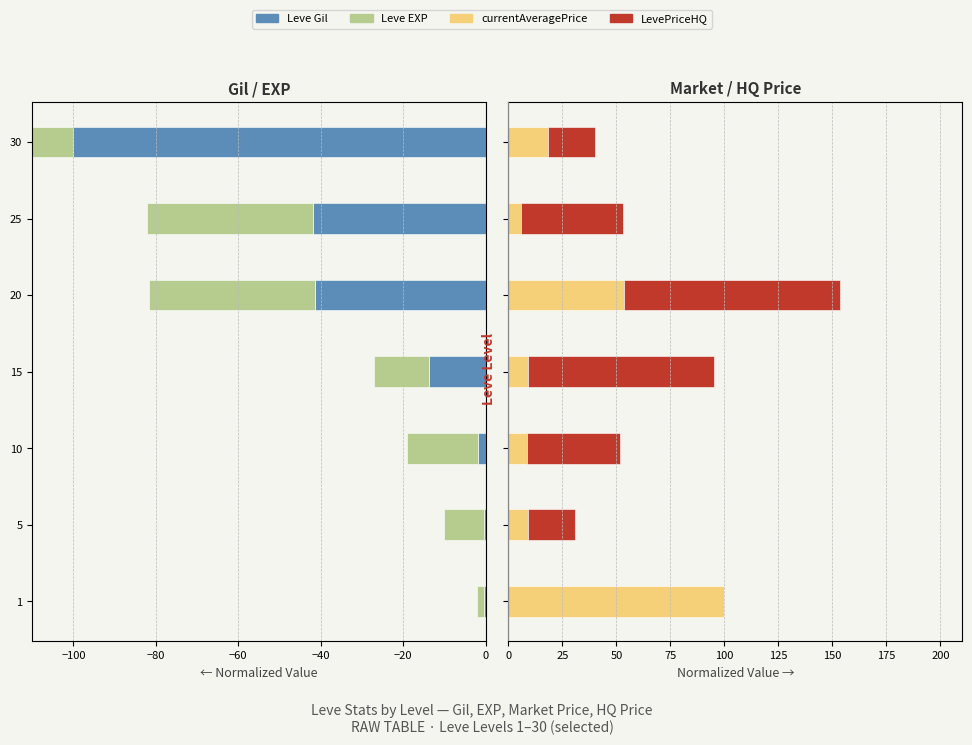

At 0, list the series in order from largest to smallest.

LevePriceHQ, currentAveragePrice, Leve Gil, Leve EXP